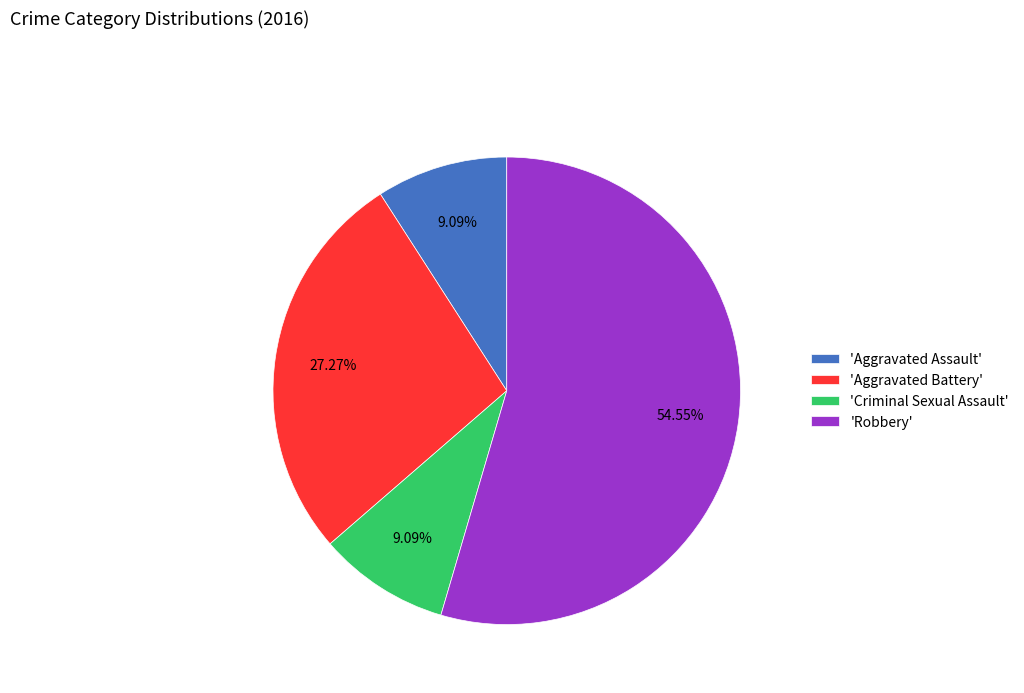

What is the largest slice in the pie chart?

'Robbery'